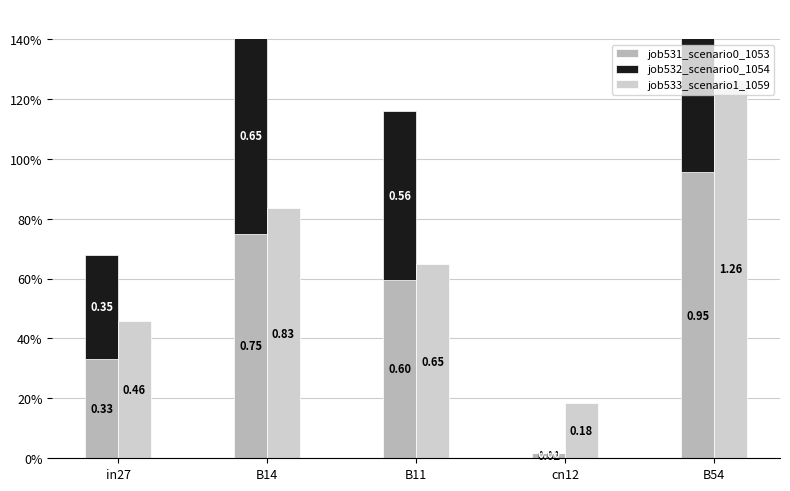

What position from the left is cn12?

4